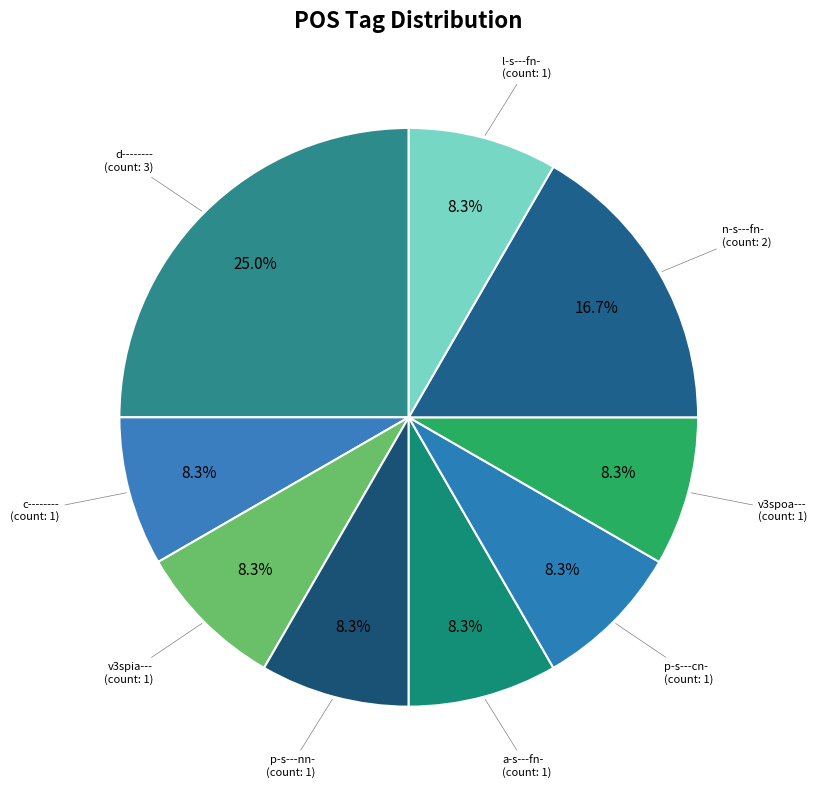

Is there a majority slice in this chart?

No